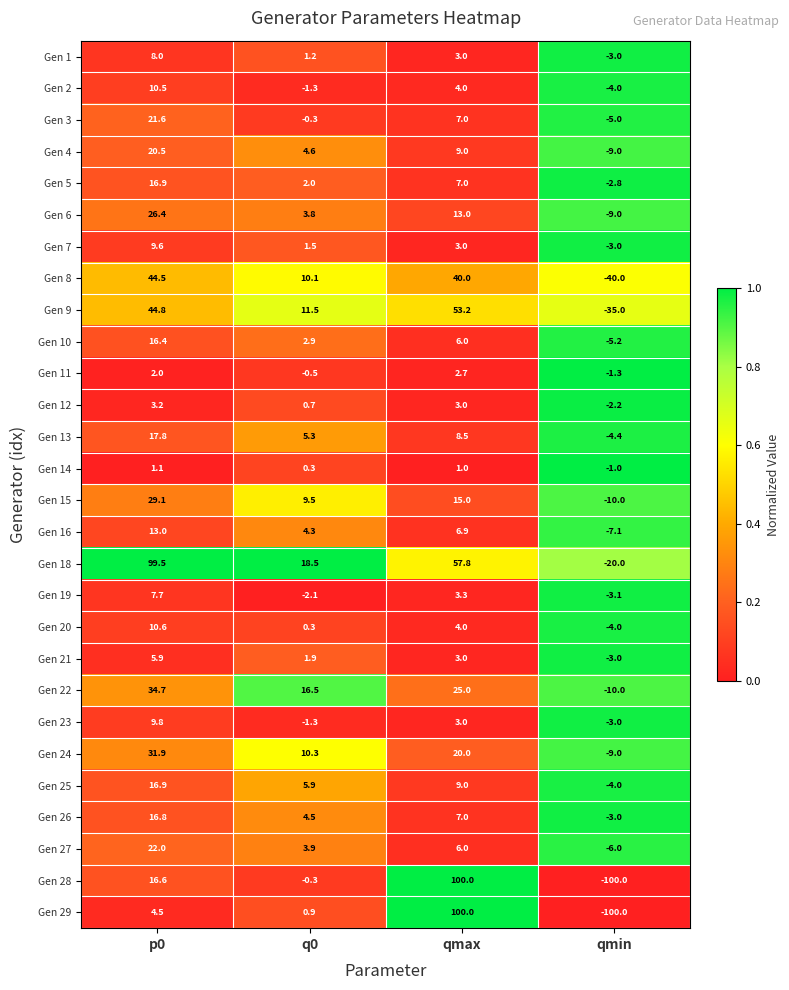

What is the spread (max minus min) of values at qmax?

99.0